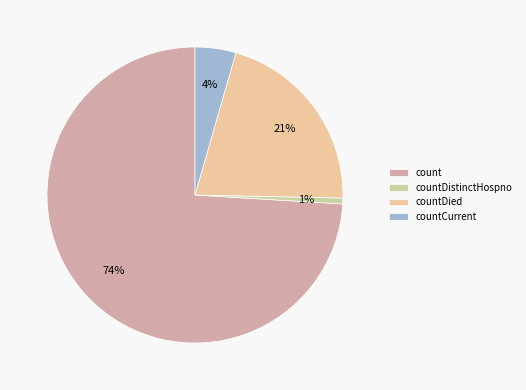

How many segments does this pie chart have?

4